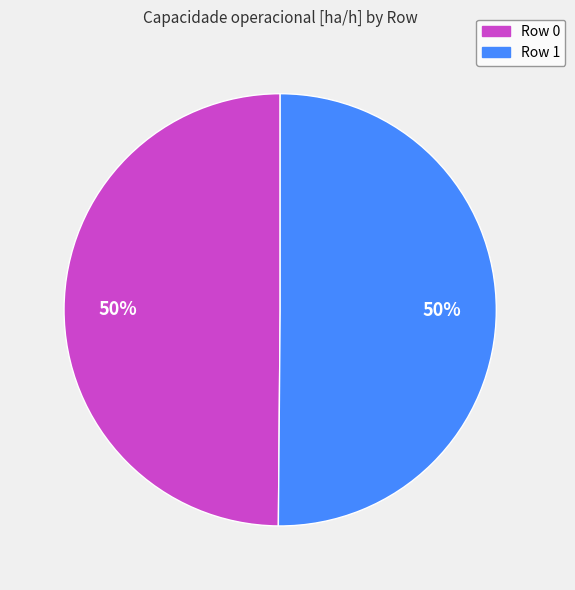

How many slices are in this pie chart?

2